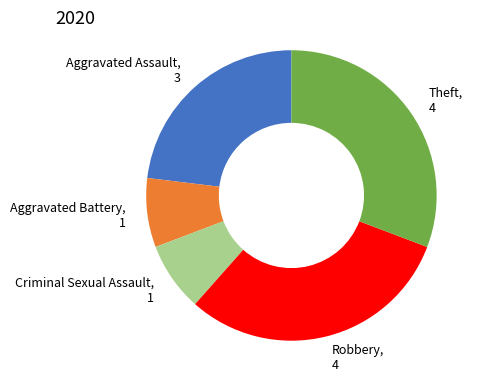

Does any single category account for the majority?

No